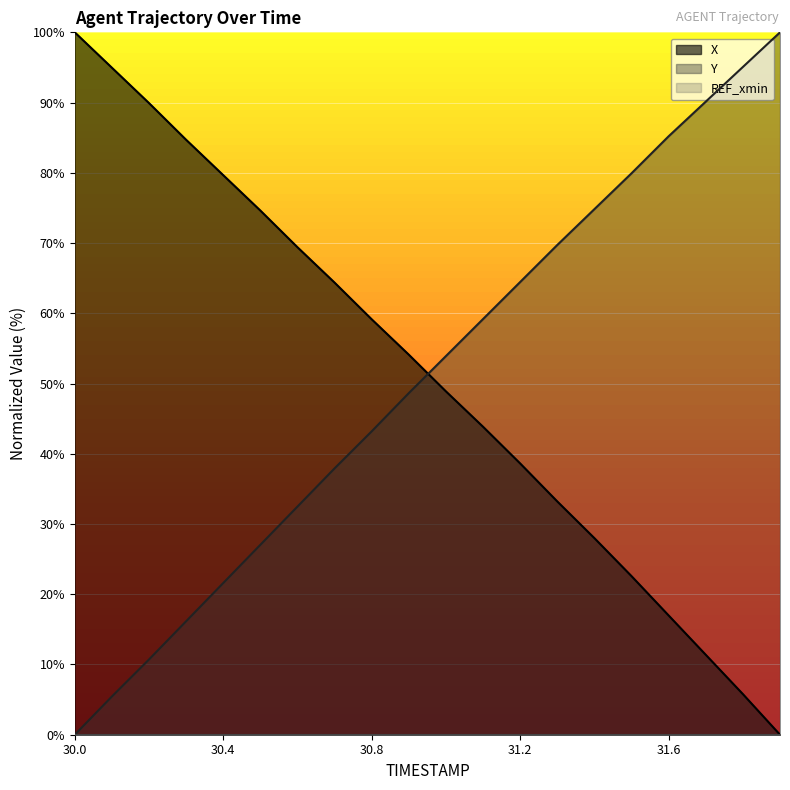

What is the maximum value shown in the chart?

100.0